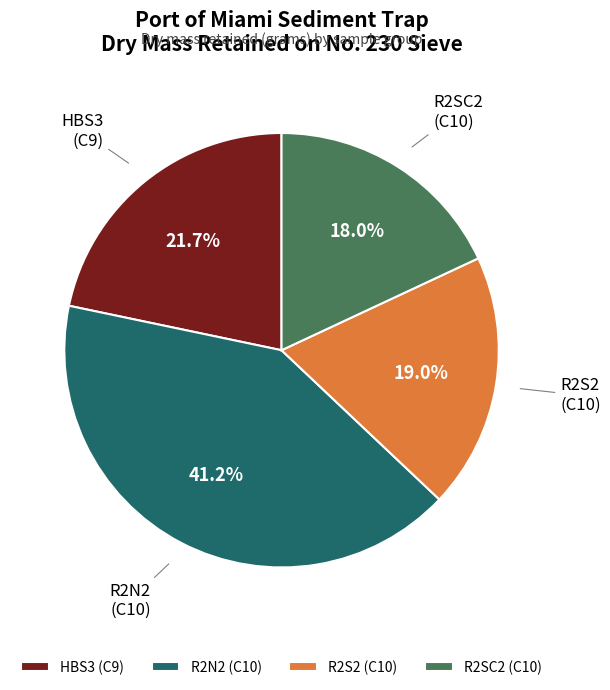

How much of the chart is everything except HBS3 (C9)?

78.3%